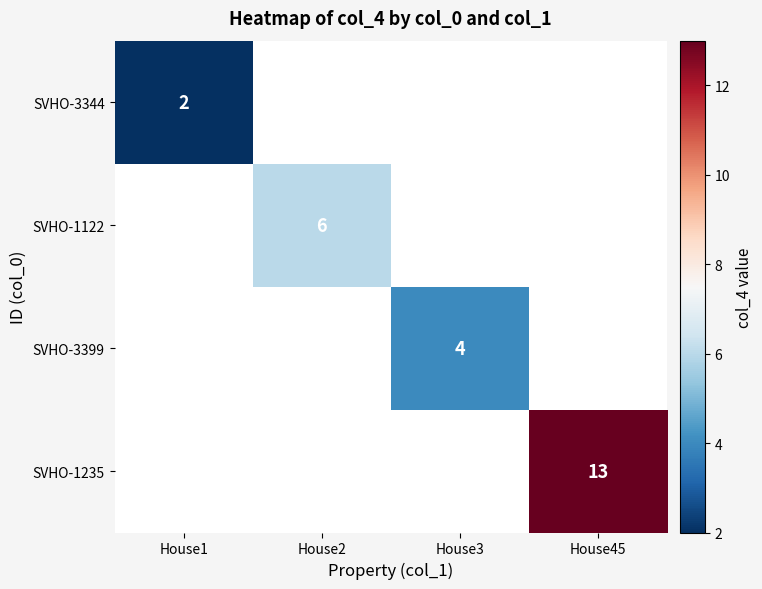

Is it true that SVHO-1122 equals 6 at House2?

True